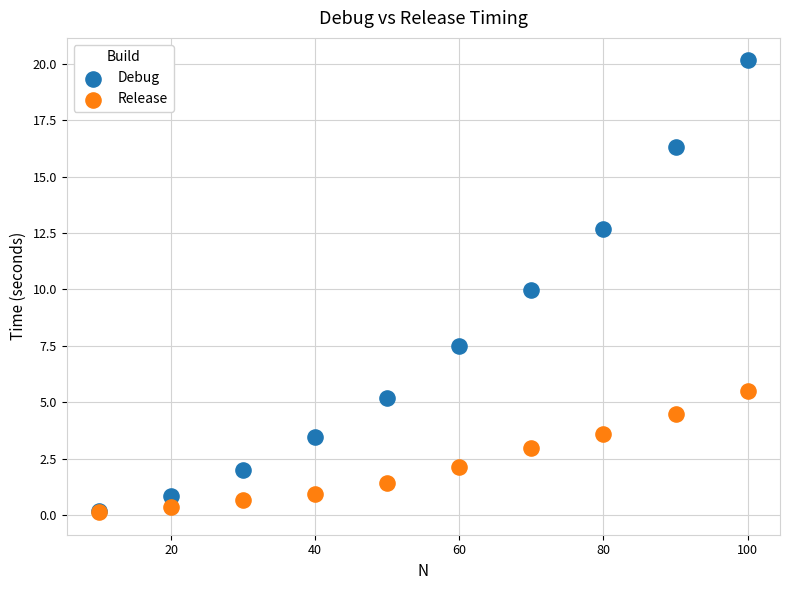

What are all the series names shown in the legend?

Debug, Release